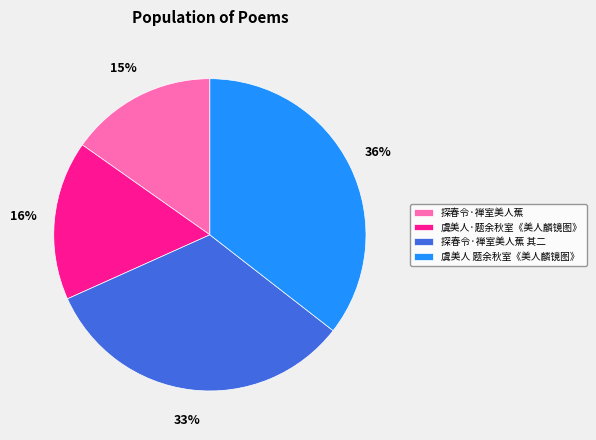

How many segments does this pie chart have?

4